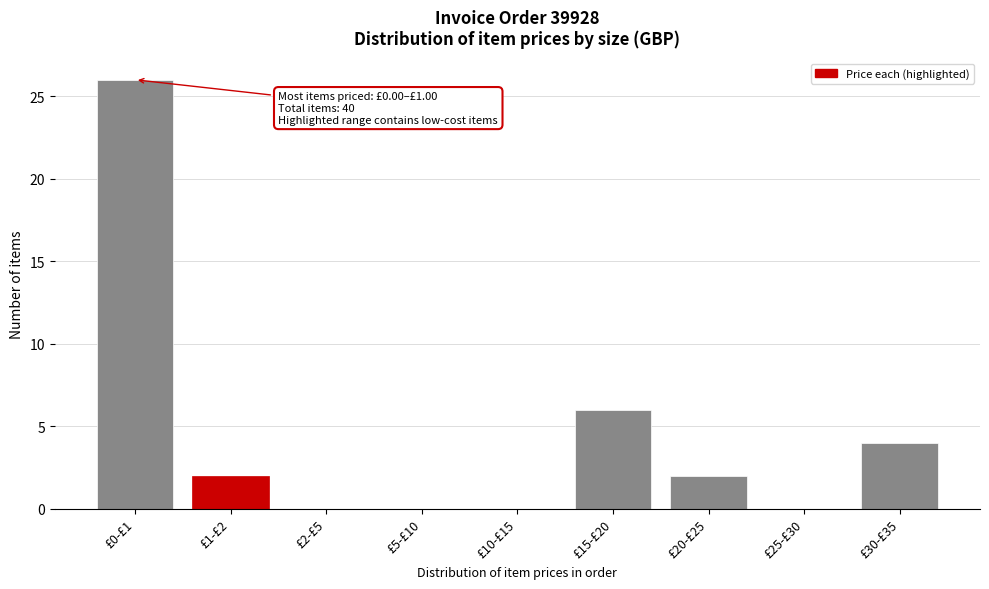

Reading left to right, what are all the values shown in this chart?

£0-£1=26	£1-£2=2	£2-£5=0	£5-£10=0	£10-£15=0	£15-£20=6	£20-£25=2	£25-£30=0	£30-£35=4